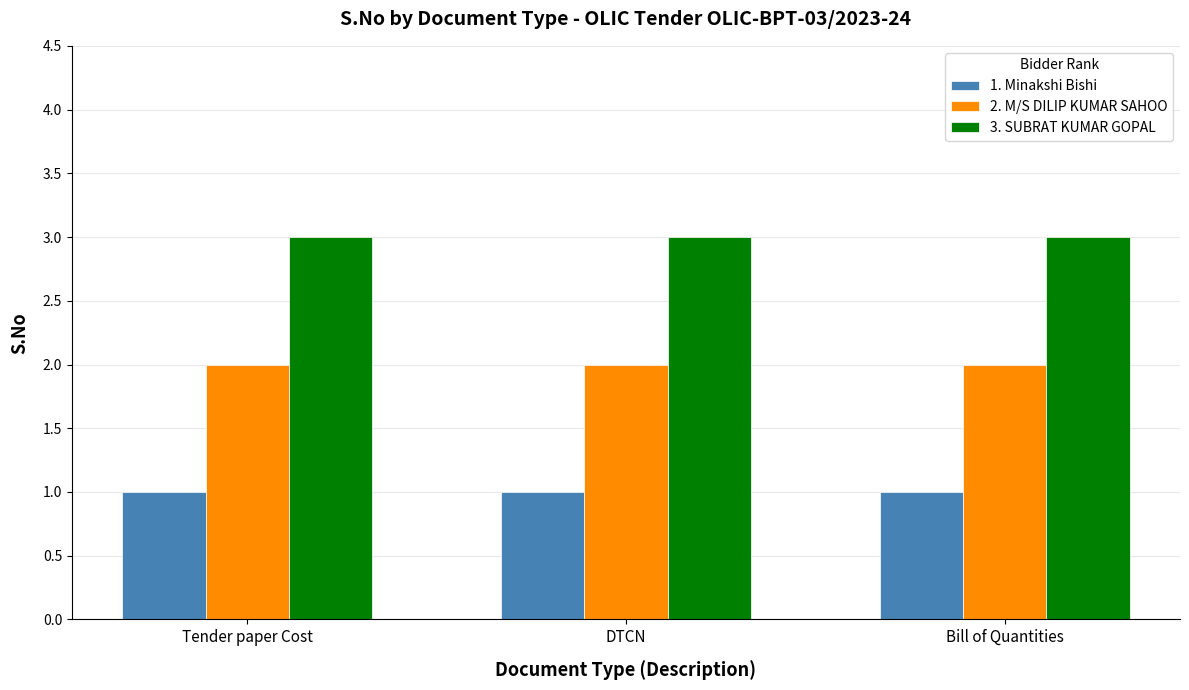

Does the chart contain stacked bars?

No